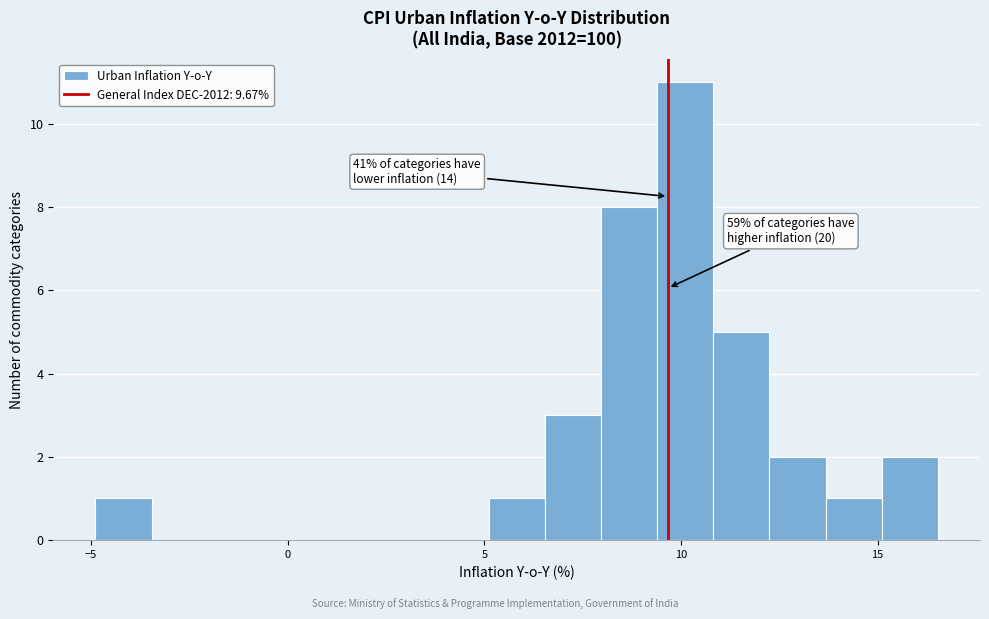

Around what value on the x-axis is the tallest bar? Give the approximate position of its centre, as read against the axis.

10.0